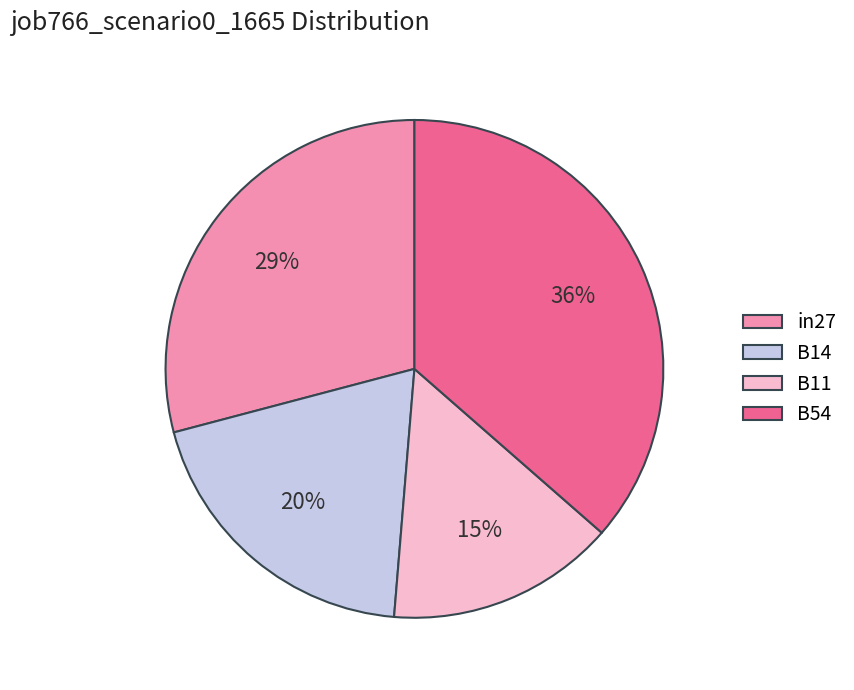

Does B54 account for over 50% of the chart?

No